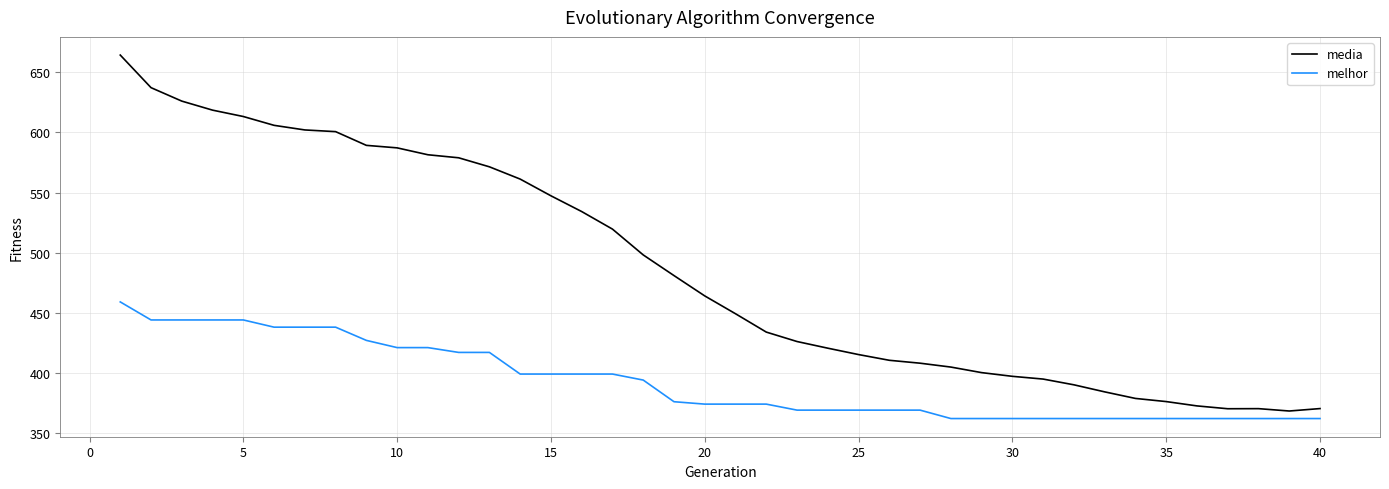

Which series has the largest total across all categories?

media